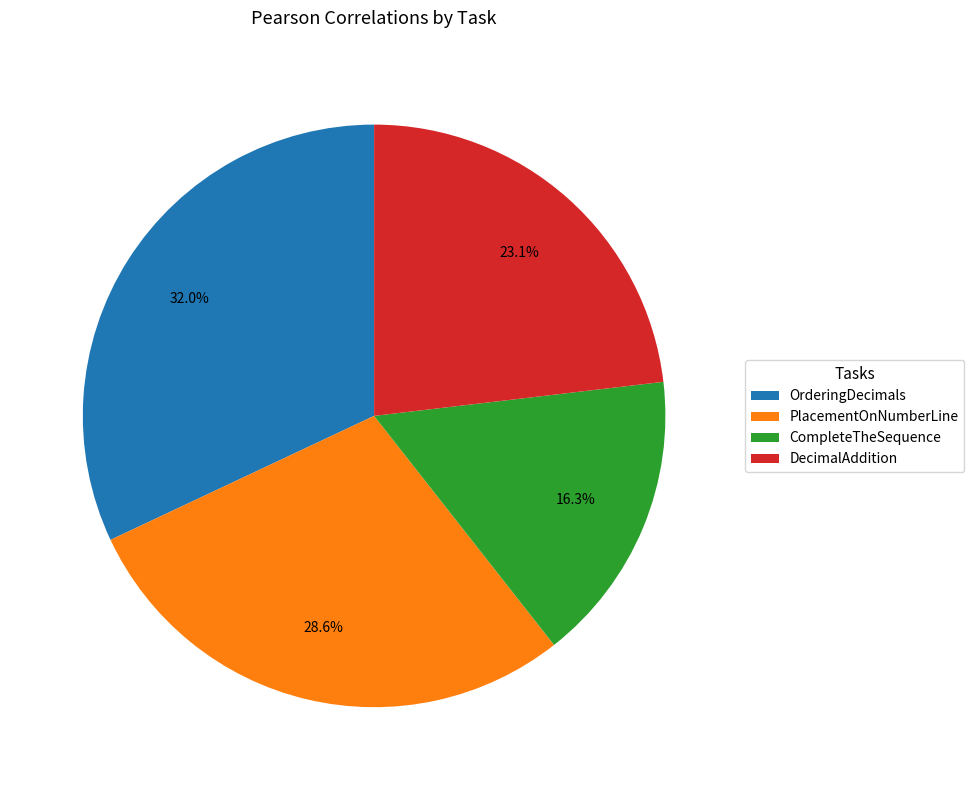

Which slice is the largest?

OrderingDecimals